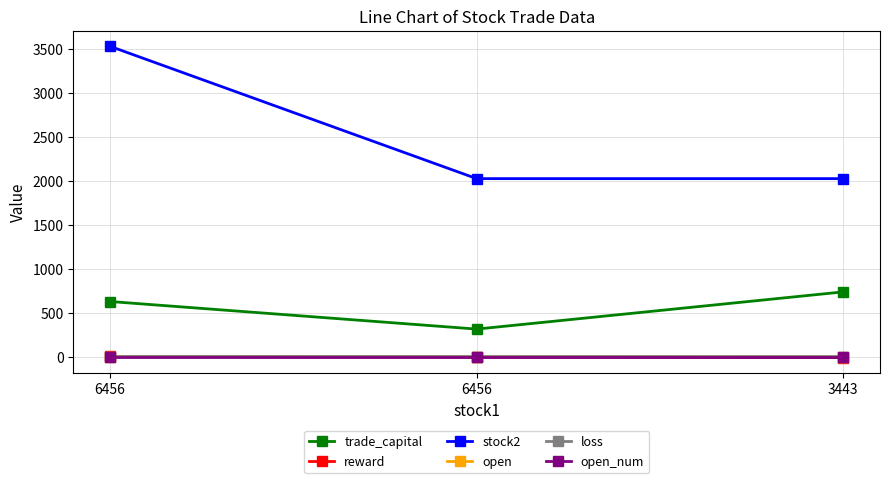

List the labels in order of open_num value, largest first.

6456, 6456, 3443